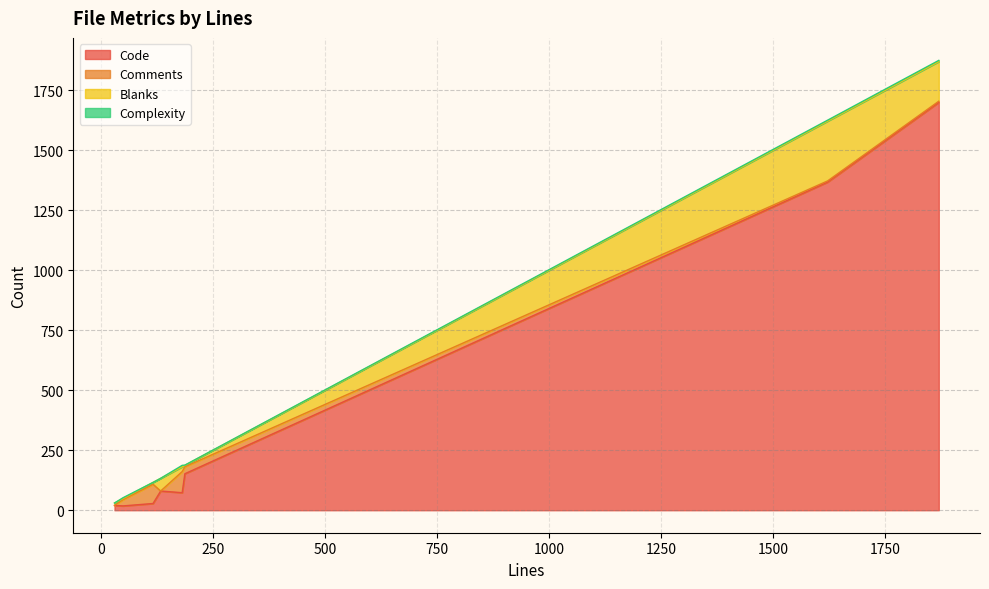

Reading right to left, extract all data points from this chart.

Code: 1699	1367	80	73	152	20	18	28
Comments: 5	5	0	88	29	0	26	80
Blanks: 165	249	53	20	6	10	5	8
Complexity: 5	4	0	6	1	0	3	0